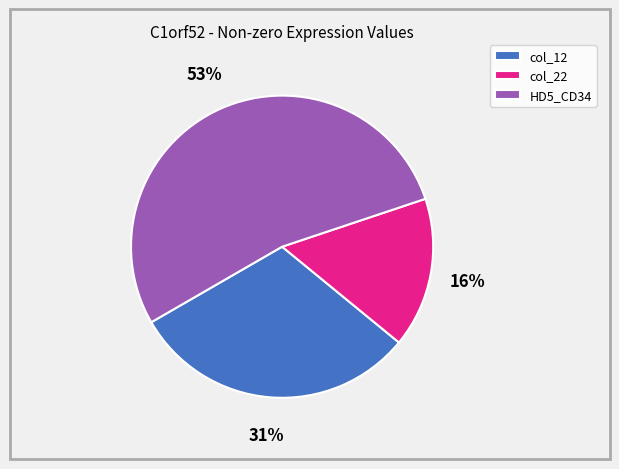

True or false: col_12 accounts for 43% of the total.

False